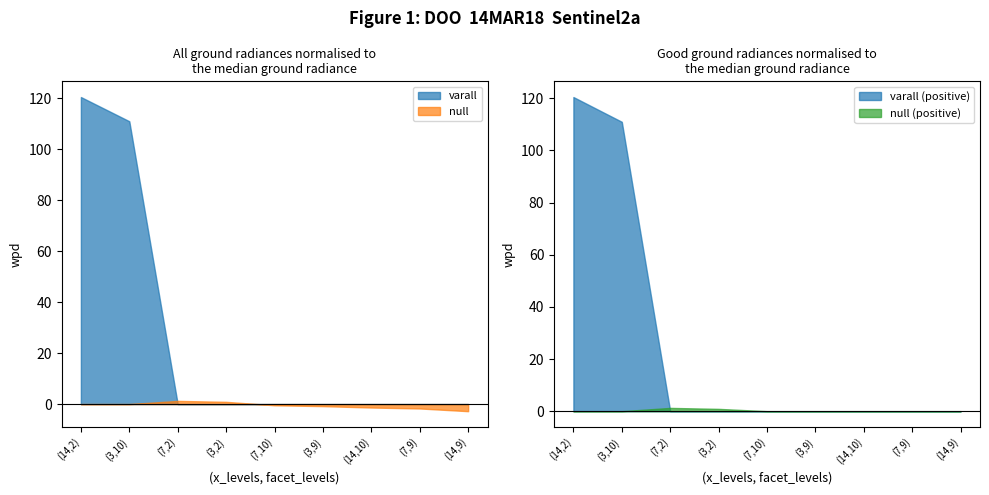

True or false: varall has a value of 0.0 at (3,9).

True